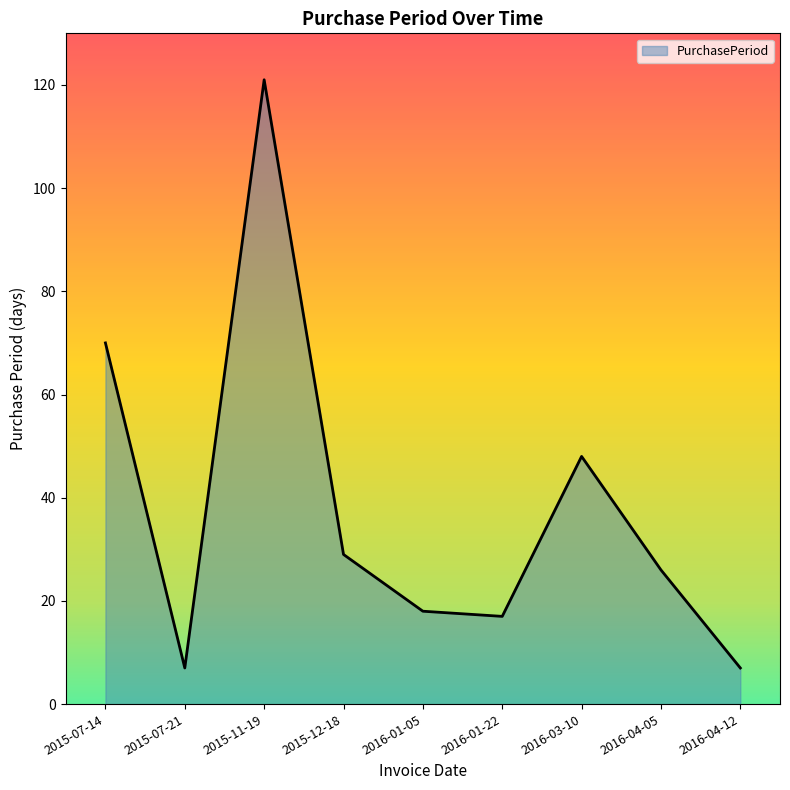

How many lines are shown in the chart?

1